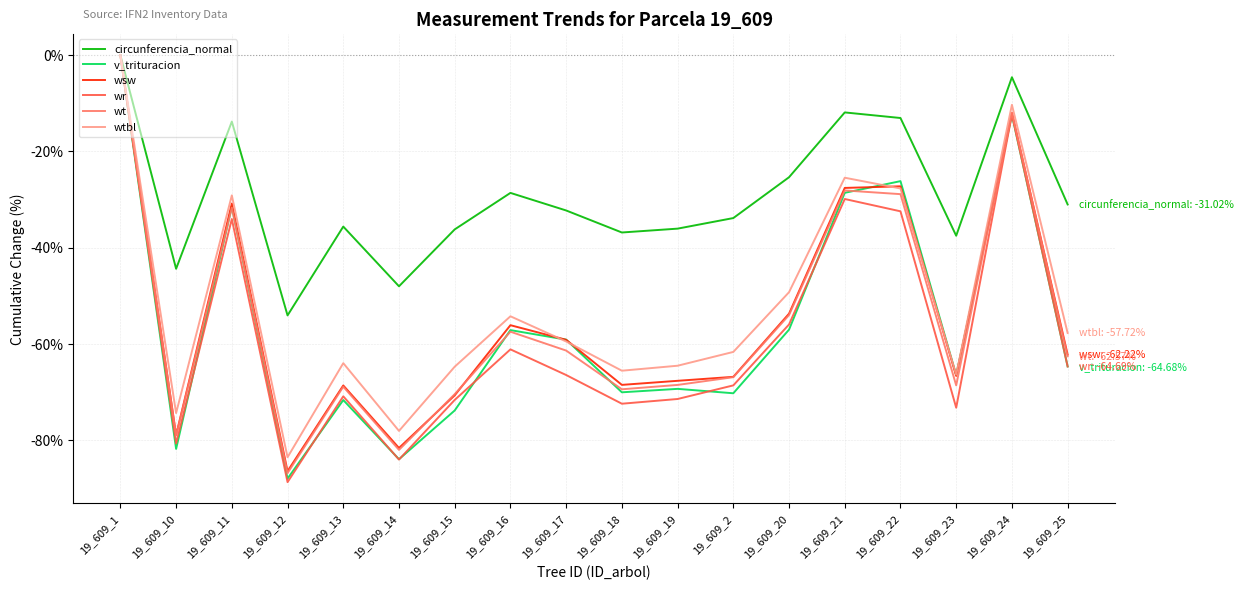

What is the total value across all series at 19_609_19?

-377.5